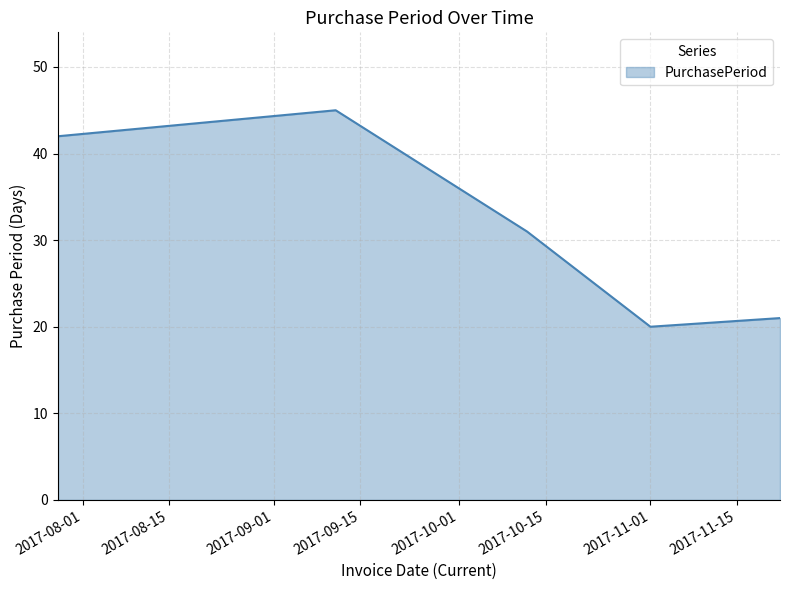

How many interior local peaks (higher than both neighbors) does the data have?

1